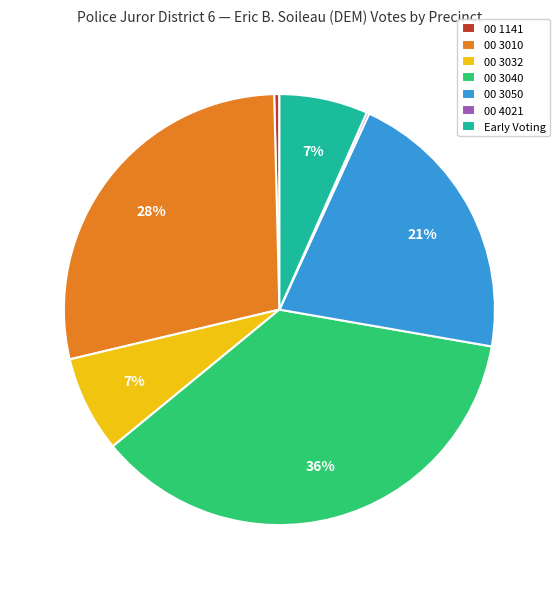

To the nearest percent, what is the combined percentage of 00 3032 and 00 3050?

28%